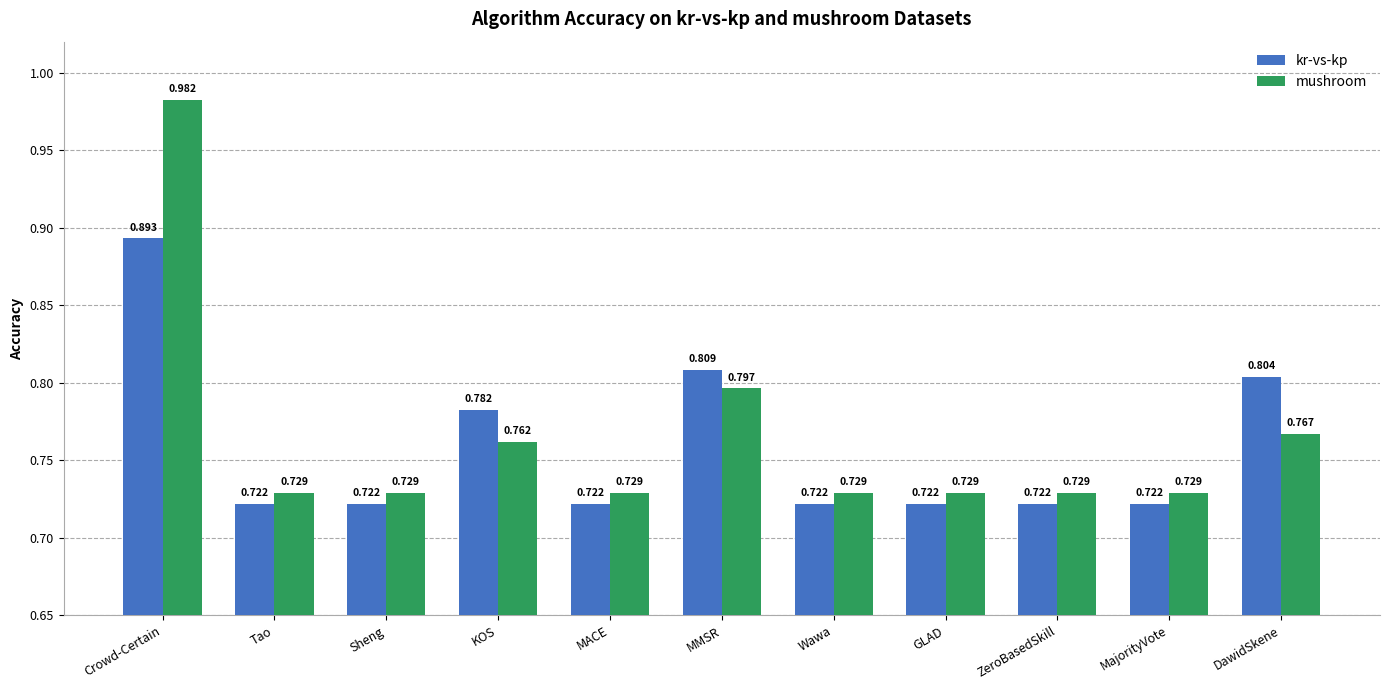

At which label does kr-vs-kp reach its peak?

Crowd-Certain